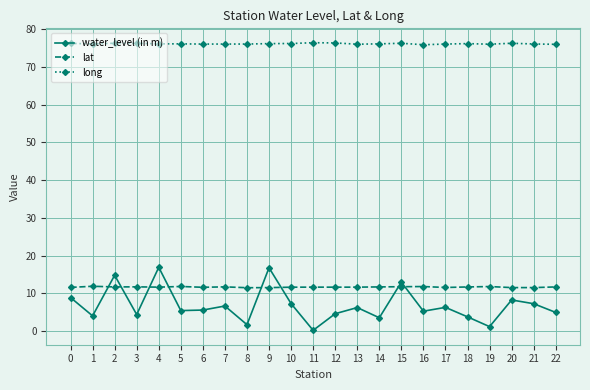

Where do lat and water_level (in m) first cross each other?

1 and 2